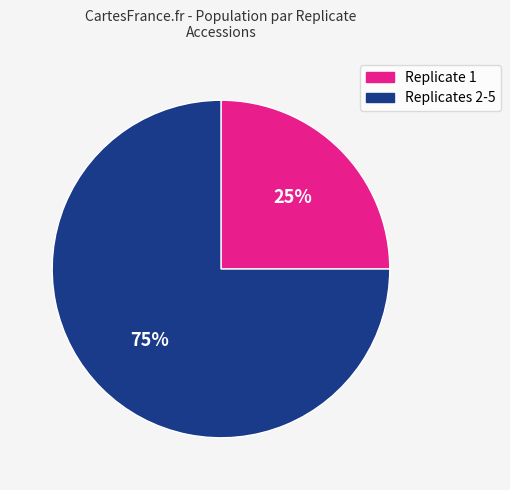

To the nearest percent, what is the average slice percentage?

50%